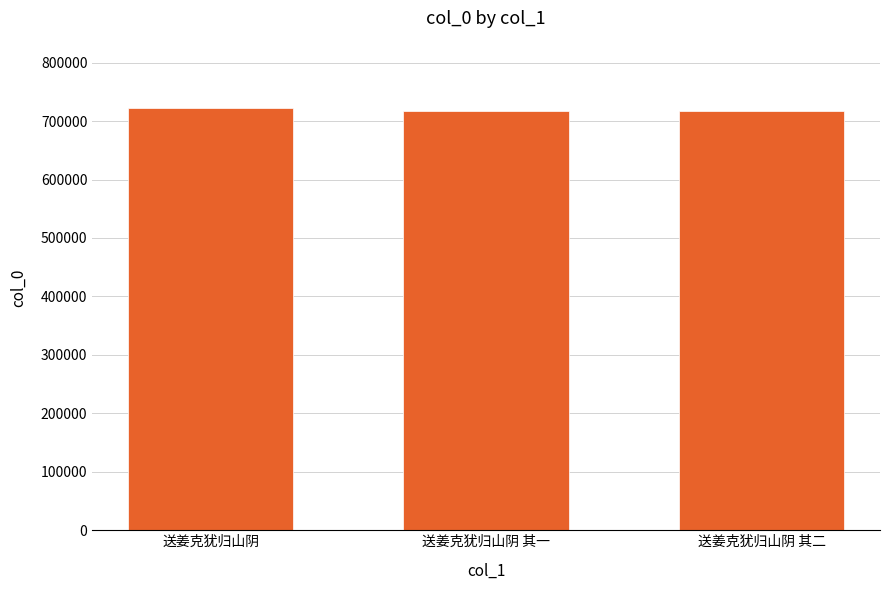

What is the smallest value displayed?

717234